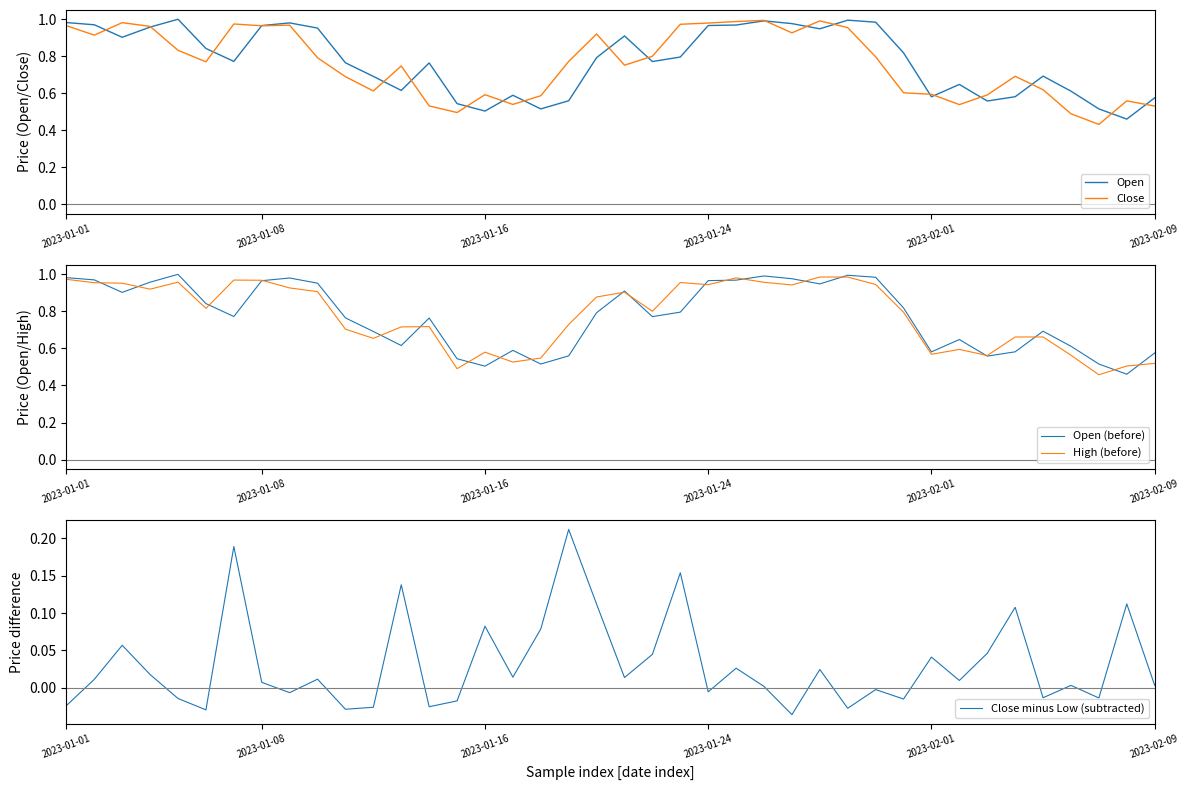

What is the label of the 11th point from the right?

29